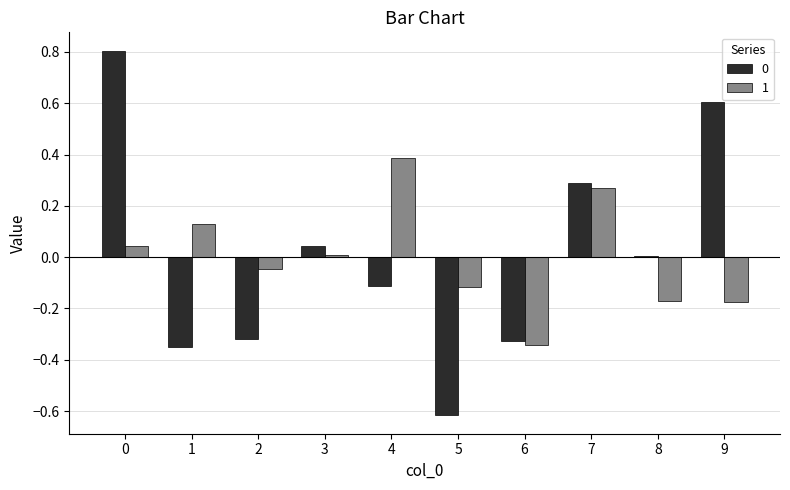

Is the value of 1 at 1 greater than the value of 0 at 7?

No